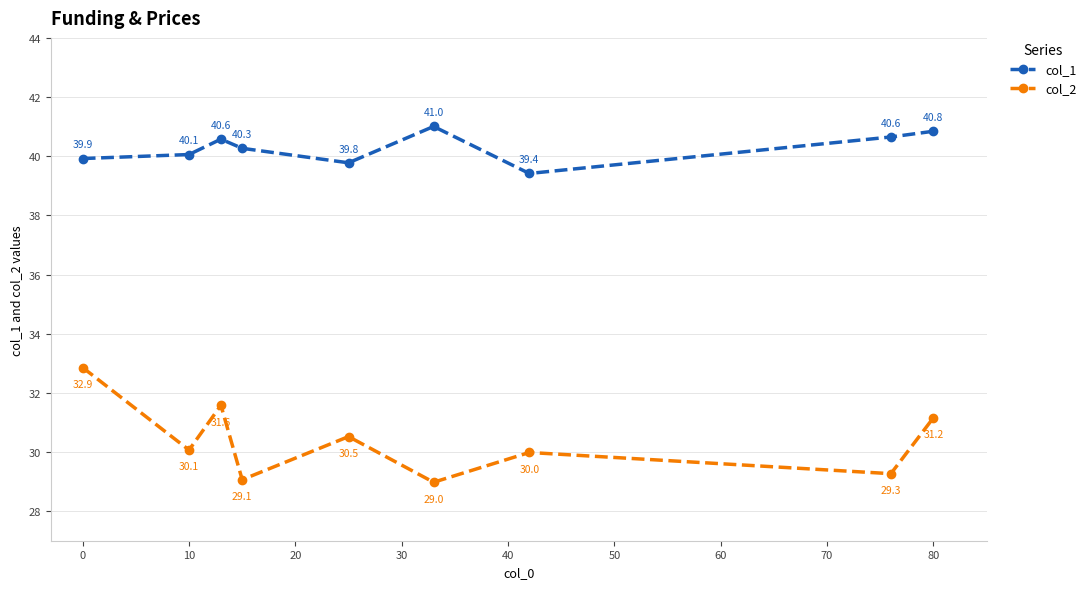

In col_2, how many points are lower than both neighbors (excluding endpoints)?

4